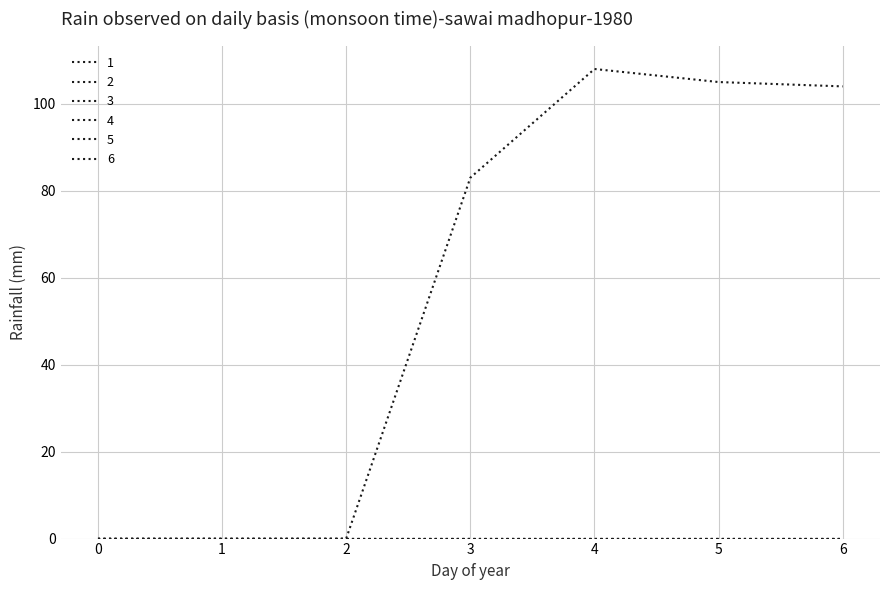

Is this an area chart (filled region under the line)?

No